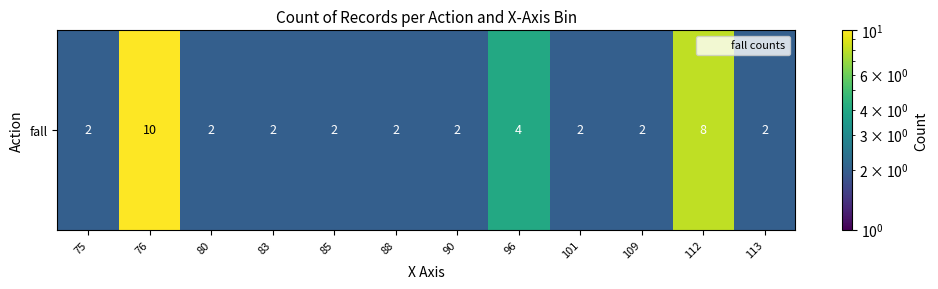

Is it true that the value at 88 is 3?

False